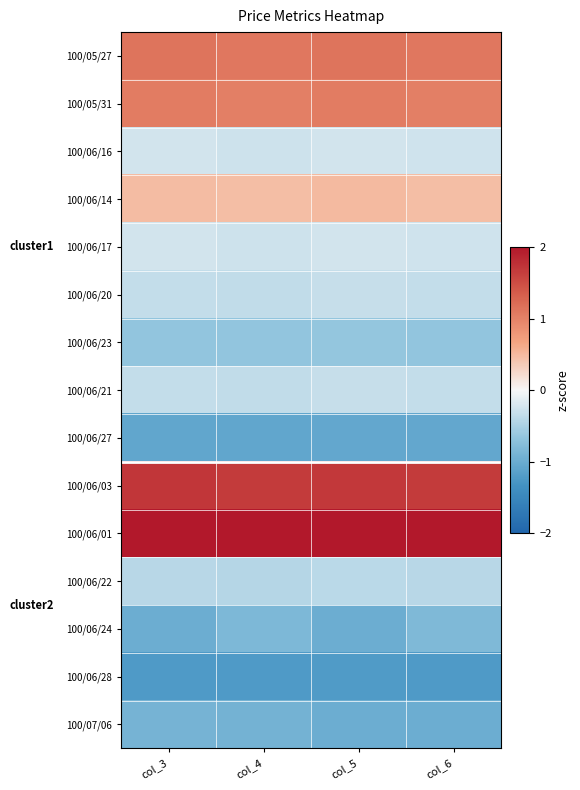

How many distinct data groups are displayed?

15